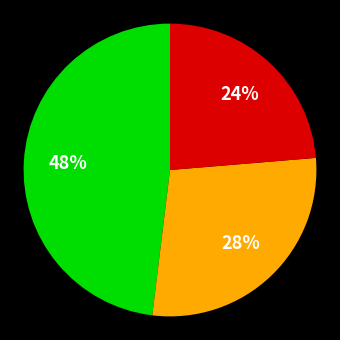

To the nearest percent, what is the difference between the largest and smallest slice percentages?

24%